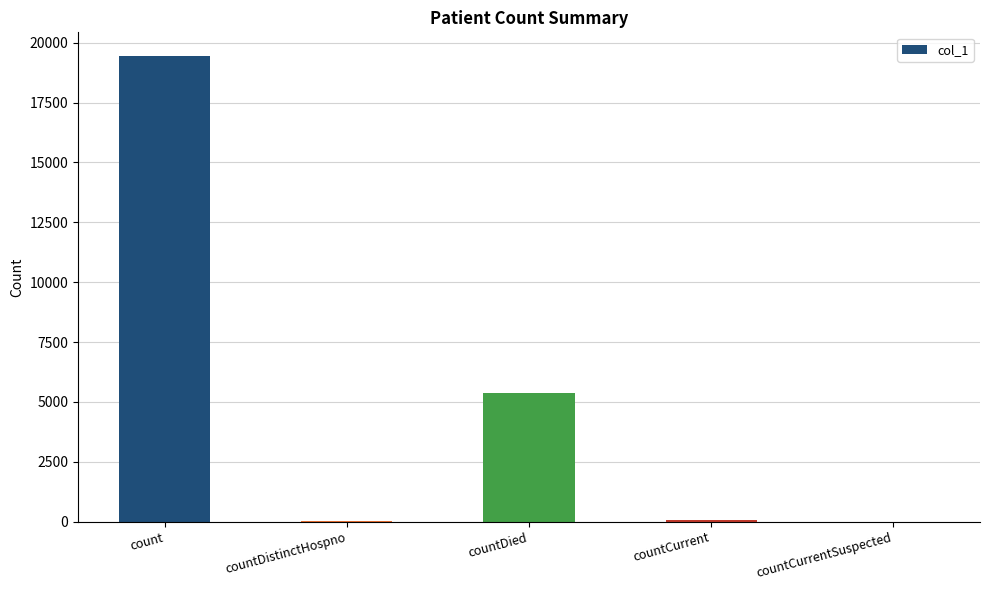

What is the maximum value shown in the chart?

19459